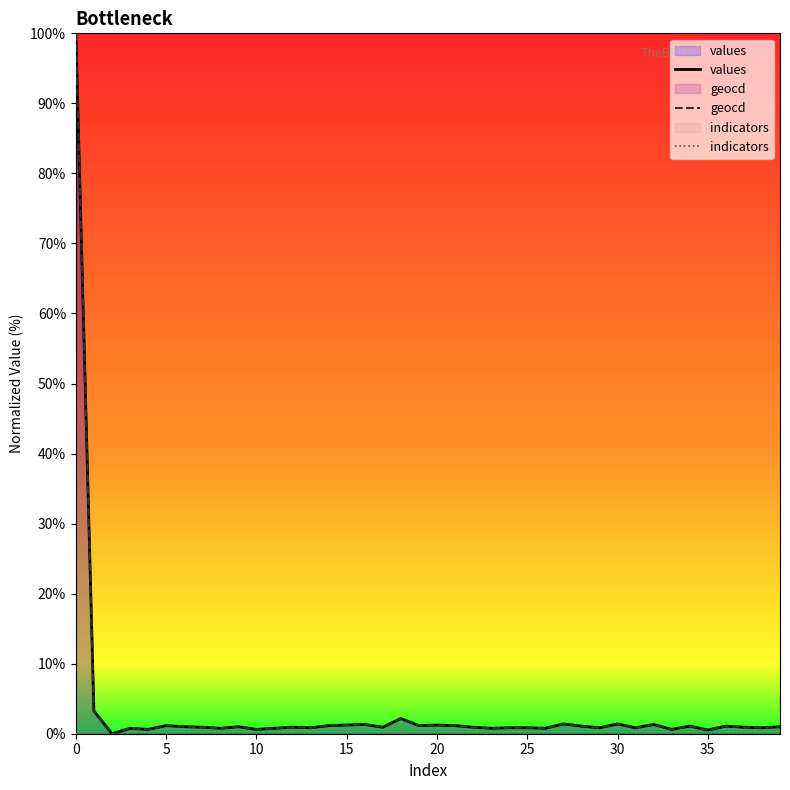

True or false: geocd and indicators cross at least once.

False